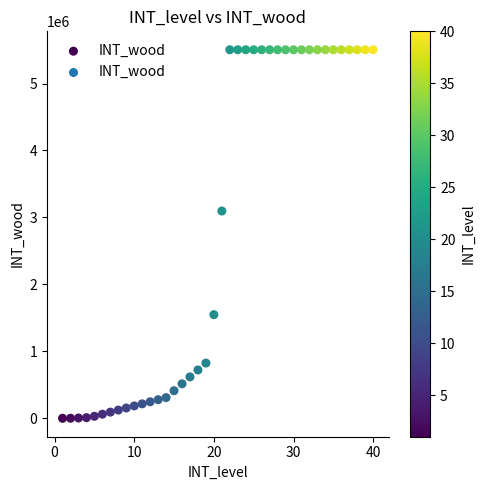

What Y value in the scatter plot is closest to 2752430?

3096000